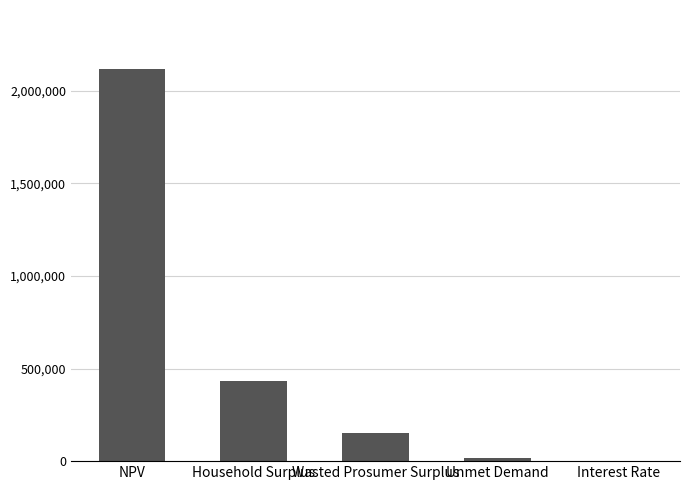

What is the sum of all values?

2726414.0